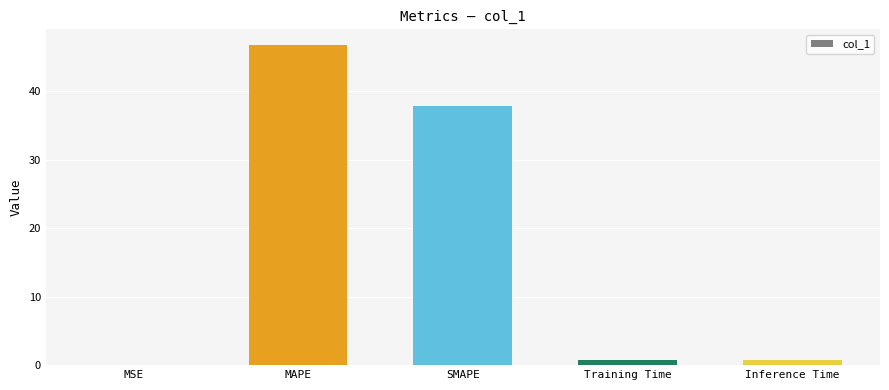

Which category has the highest value across all series?

MAPE